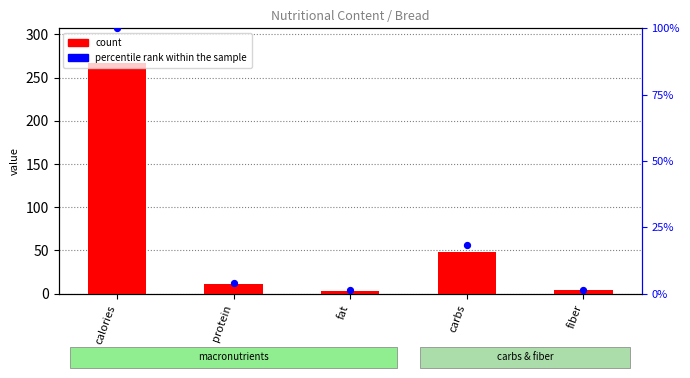

Which series reaches the maximum Y coordinate?

count